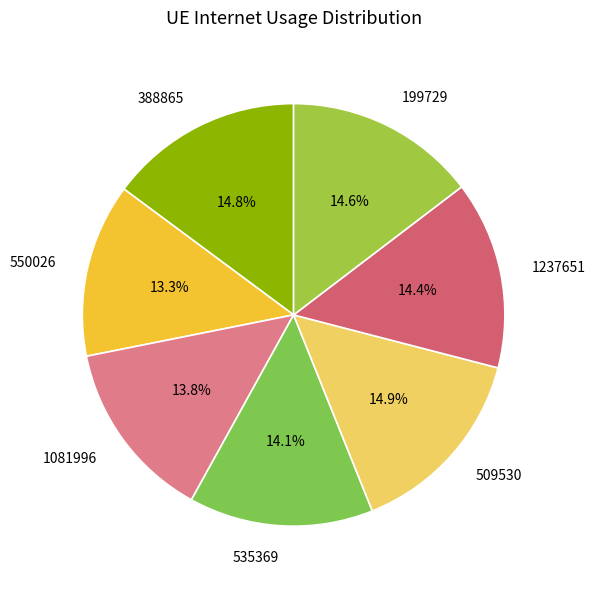

What percentage do 1081996 and 550026 together represent?

27.1%